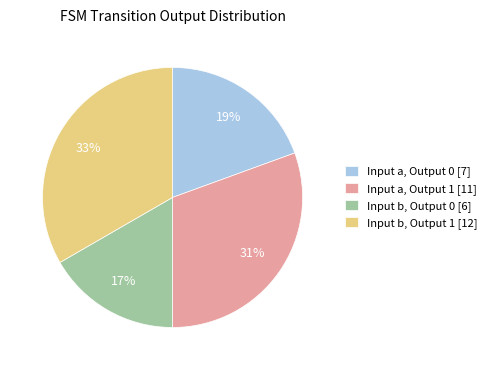

To the nearest percent, what is the average slice percentage?

25%